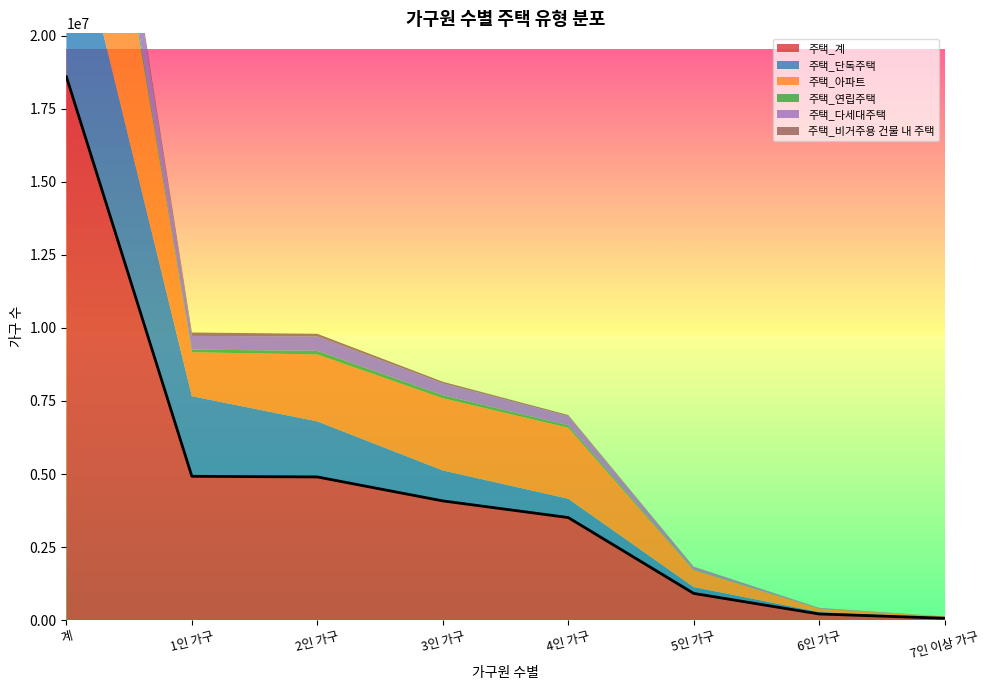

What is the smallest value displayed?

1549